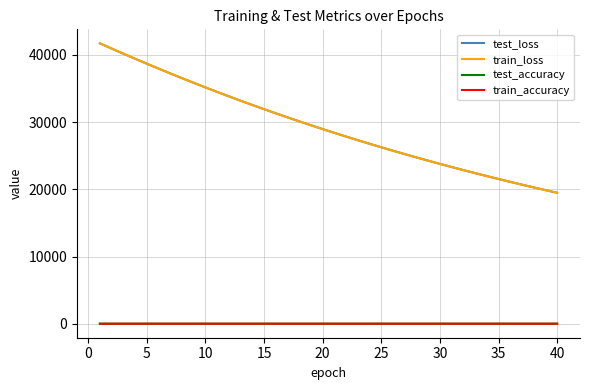

What is the sum of all test_loss values?

1174425.8